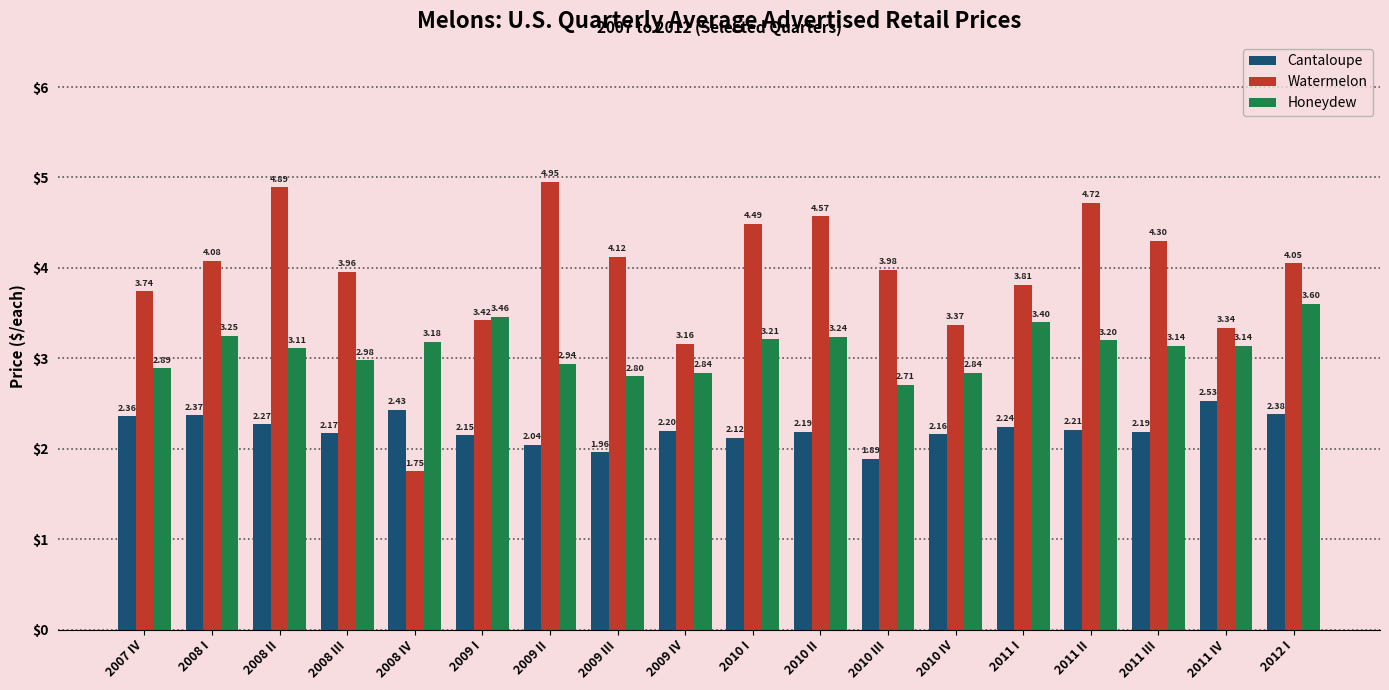

Which series has the largest range (max minus min)?

Watermelon